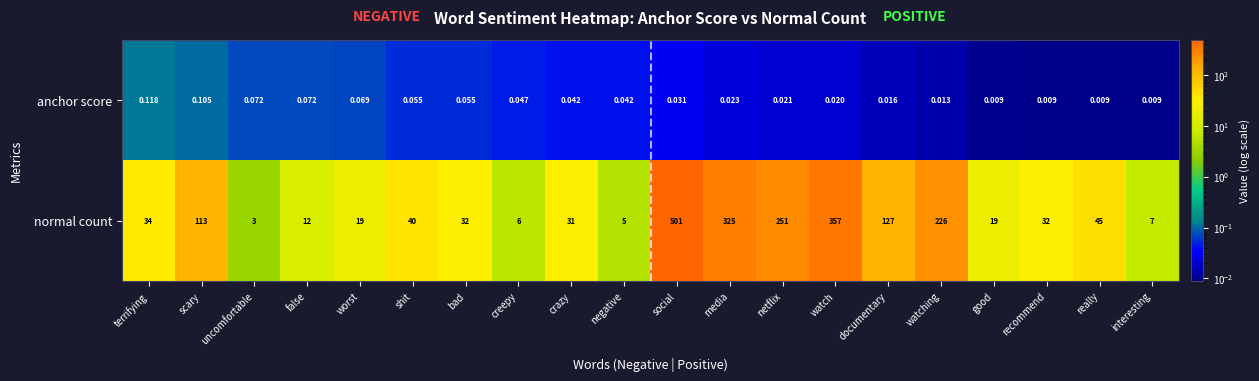

Which label corresponds to the largest value in the chart?

social